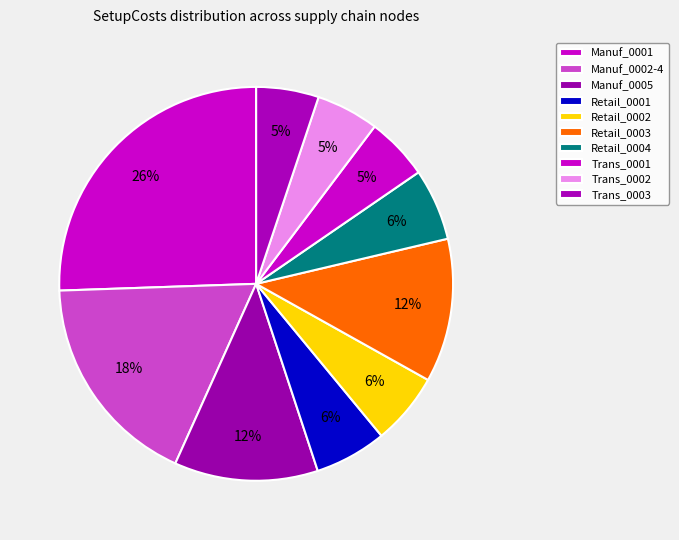

Does Retail_0001 account for over 50% of the chart?

No